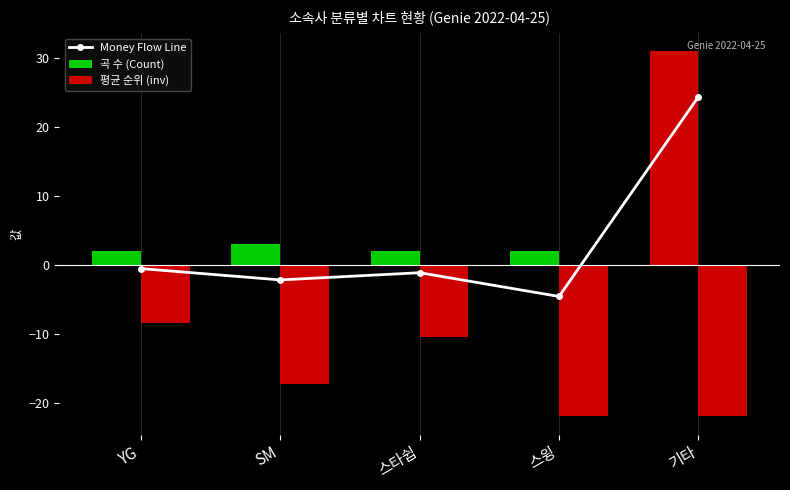

The value of Money Flow Line at YG is -0.5. True or false?

True